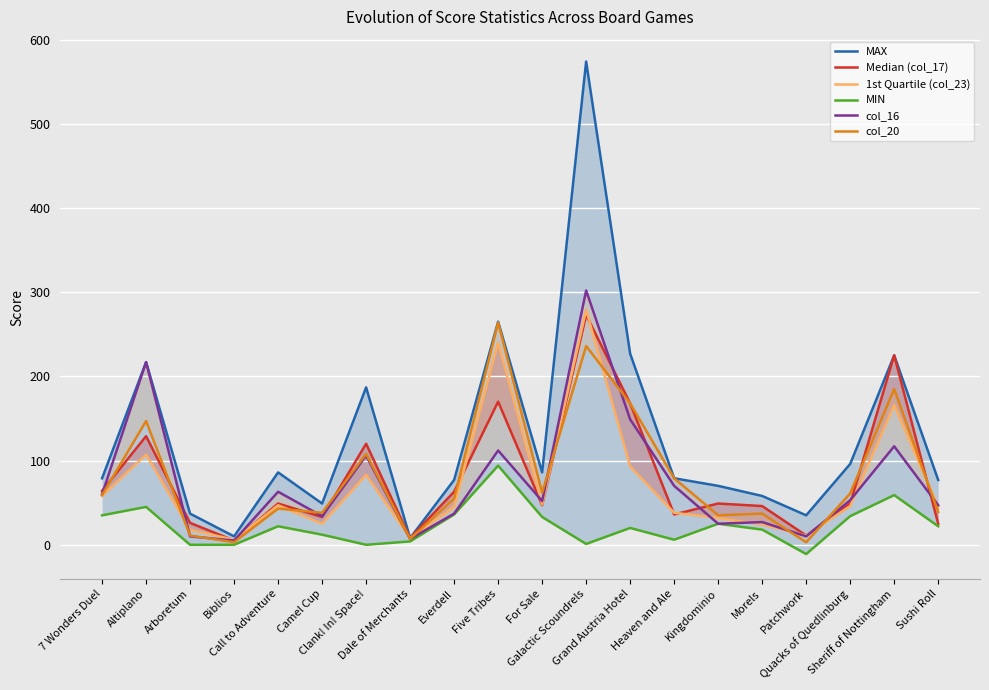

True or false: col_20 has more than 0 interior local peaks.

True